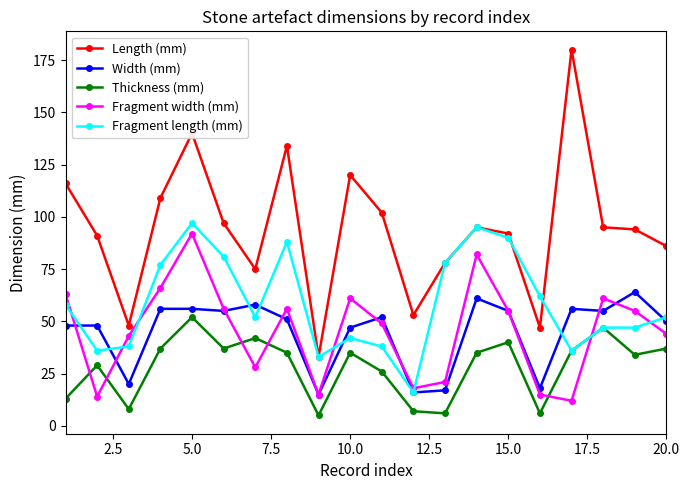

How many interior local valleys does the Fragment width (mm) series have?

5